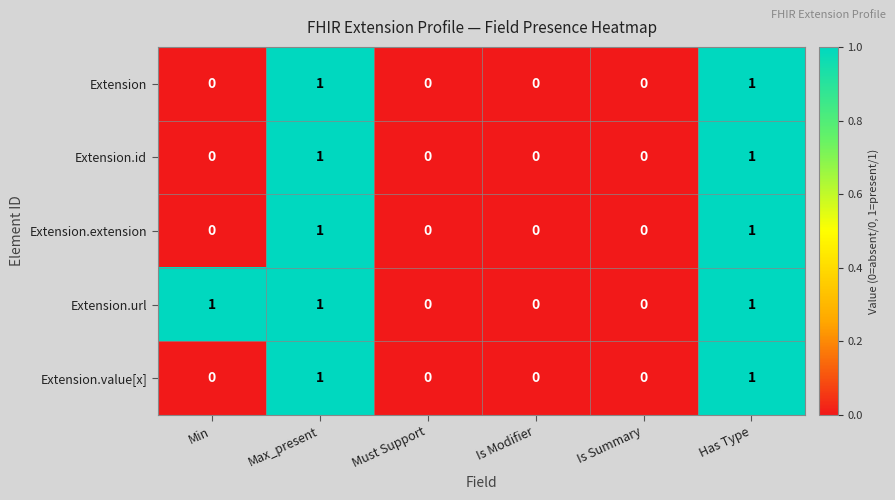

True or false: Extension.extension has a value of 0 at Must Support.

True